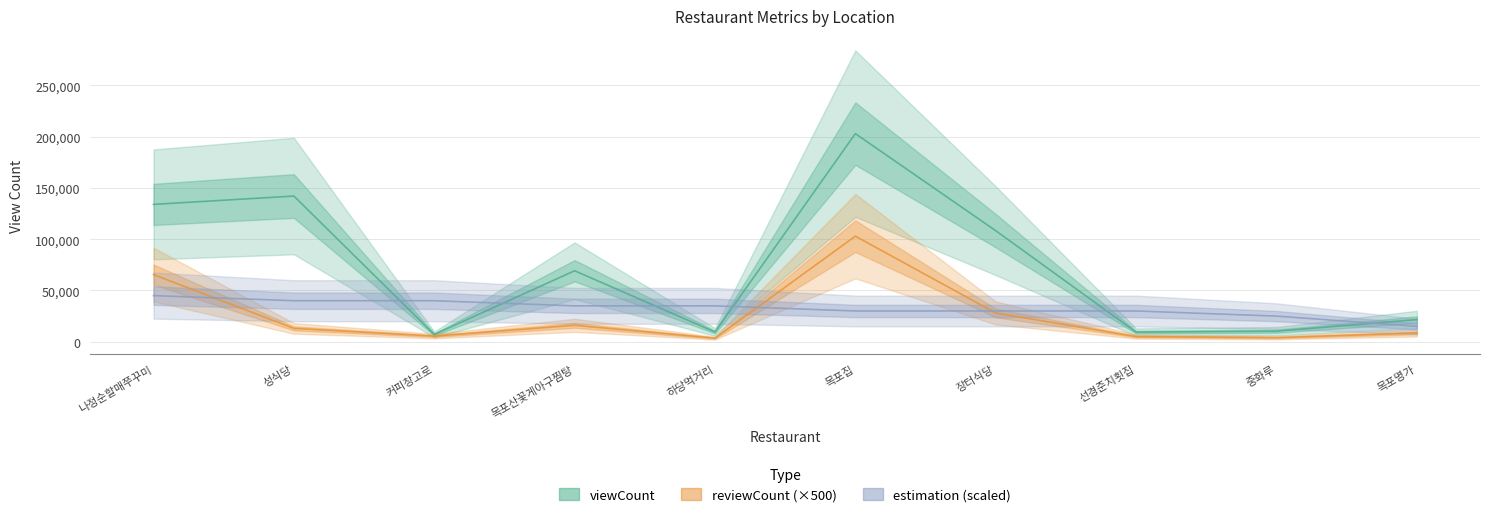

What is the sum of the estimation (scaled) values at 목포집 and 나정순할매쭈꾸미?

75000.0